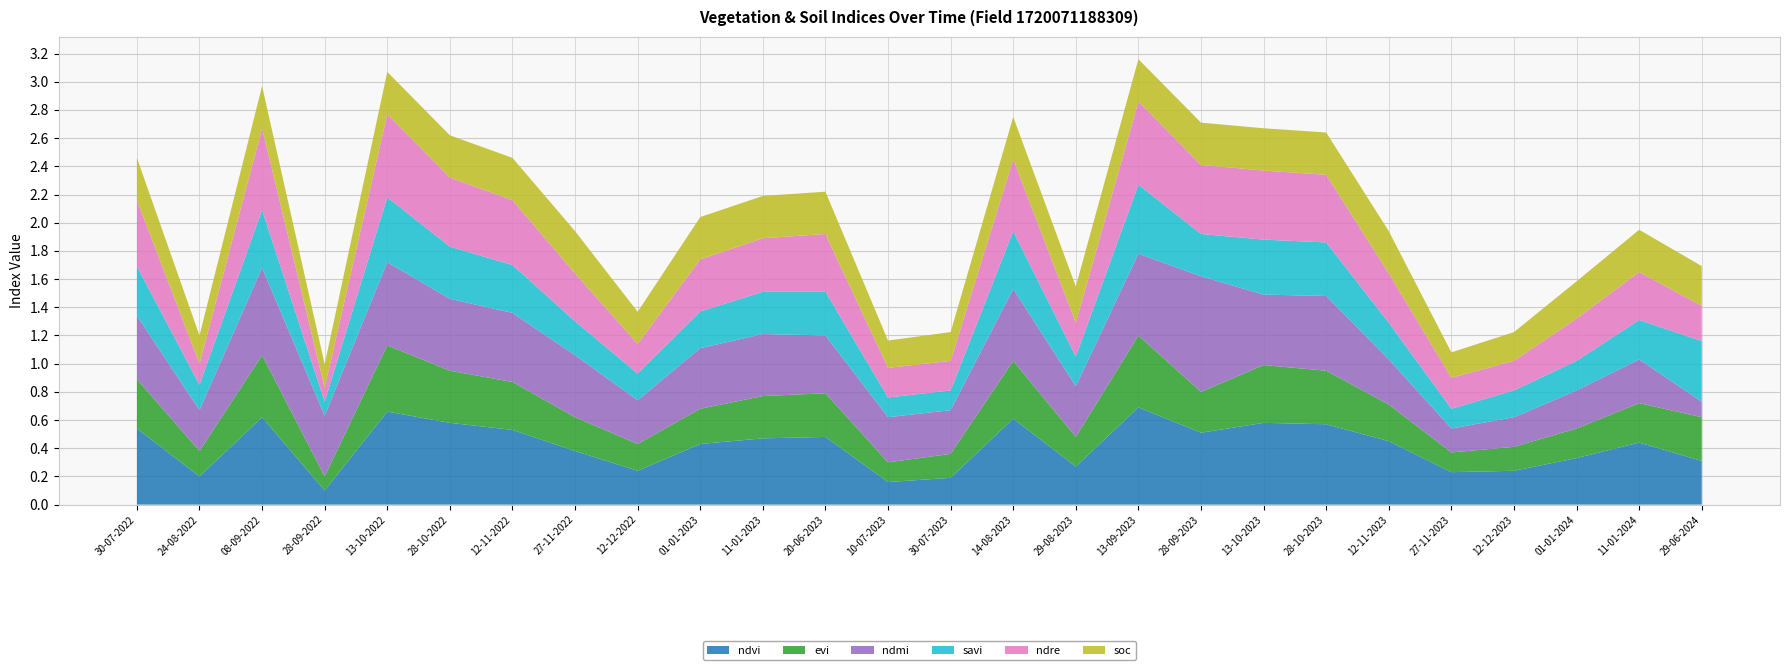

Reading left to right, transcribe all the data shown in this chart.

ndvi: 0.5	0.2	0.6	0.1	0.7	0.6	0.5	0.4	0.2	0.4	0.5	0.5	0.2	0.2	0.6	0.3	0.7	0.5	0.6	0.6	0.5	0.2	0.2	0.3	0.4	0.3
evi: 0.3	0.2	0.4	0.1	0.5	0.4	0.3	0.2	0.2	0.2	0.3	0.3	0.1	0.2	0.4	0.2	0.5	0.3	0.4	0.4	0.3	0.1	0.2	0.2	0.3	0.3
ndmi: 0.5	0.3	0.6	0.4	0.6	0.5	0.5	0.4	0.3	0.4	0.4	0.4	0.3	0.3	0.5	0.4	0.6	0.8	0.5	0.5	0.3	0.2	0.2	0.3	0.3	0.1
savi: 0.3	0.2	0.4	0.1	0.5	0.4	0.3	0.2	0.2	0.3	0.3	0.3	0.1	0.1	0.4	0.2	0.5	0.3	0.4	0.4	0.3	0.1	0.2	0.2	0.3	0.4
ndre: 0.5	0.1	0.6	0.1	0.6	0.5	0.5	0.3	0.2	0.4	0.4	0.4	0.2	0.2	0.5	0.2	0.6	0.5	0.5	0.5	0.3	0.2	0.2	0.3	0.3	0.2
soc: 0.3	0.2	0.3	0.2	0.3	0.3	0.3	0.3	0.2	0.3	0.3	0.3	0.2	0.2	0.3	0.3	0.3	0.3	0.3	0.3	0.3	0.2	0.2	0.3	0.3	0.3